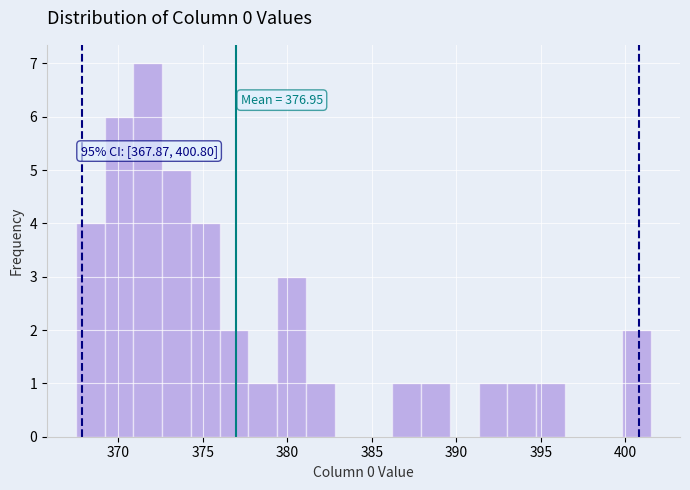

Read against the x-axis, roughly where is the centre of the tallest bar?

371.5